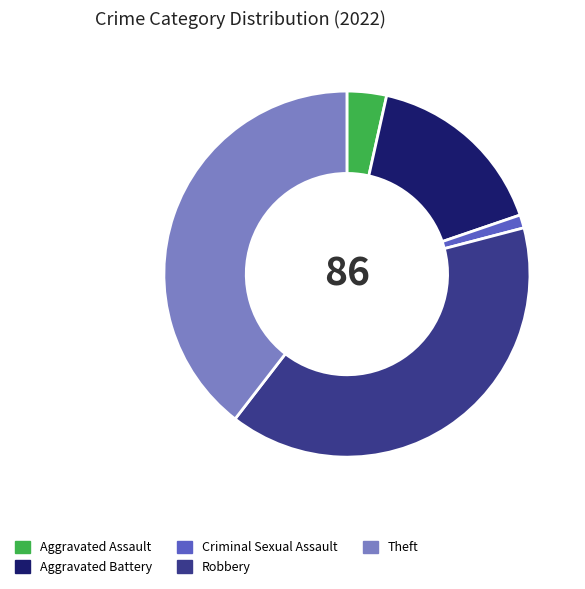

Between Aggravated Battery and Criminal Sexual Assault, which is larger?

Aggravated Battery